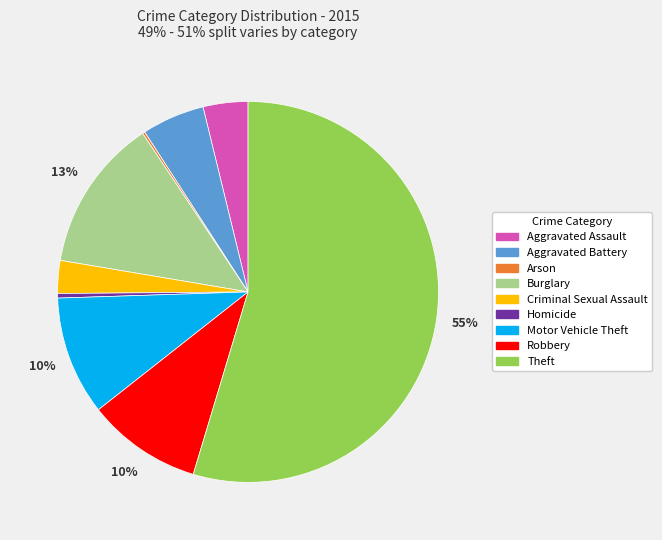

To the nearest percent, what percentage of the pie is Robbery?

10%